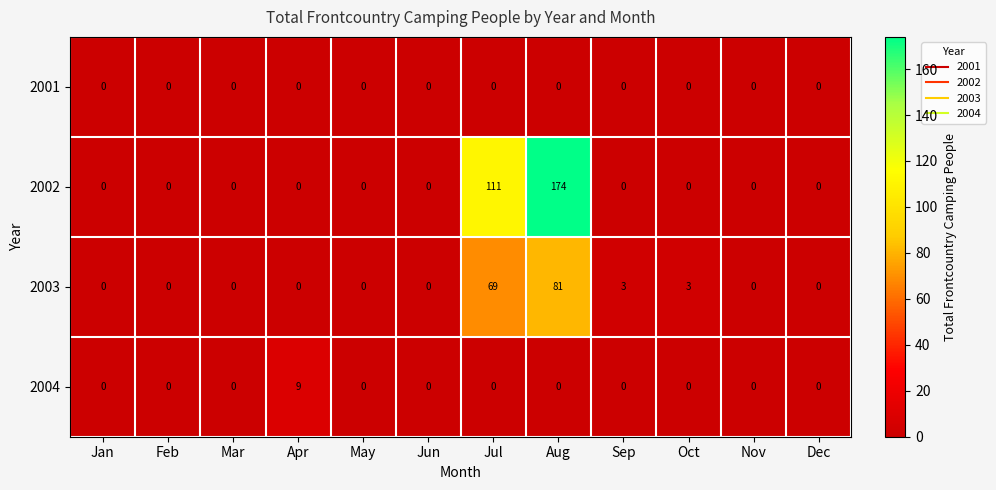

Which category has the highest value in the 2002 series?

Aug